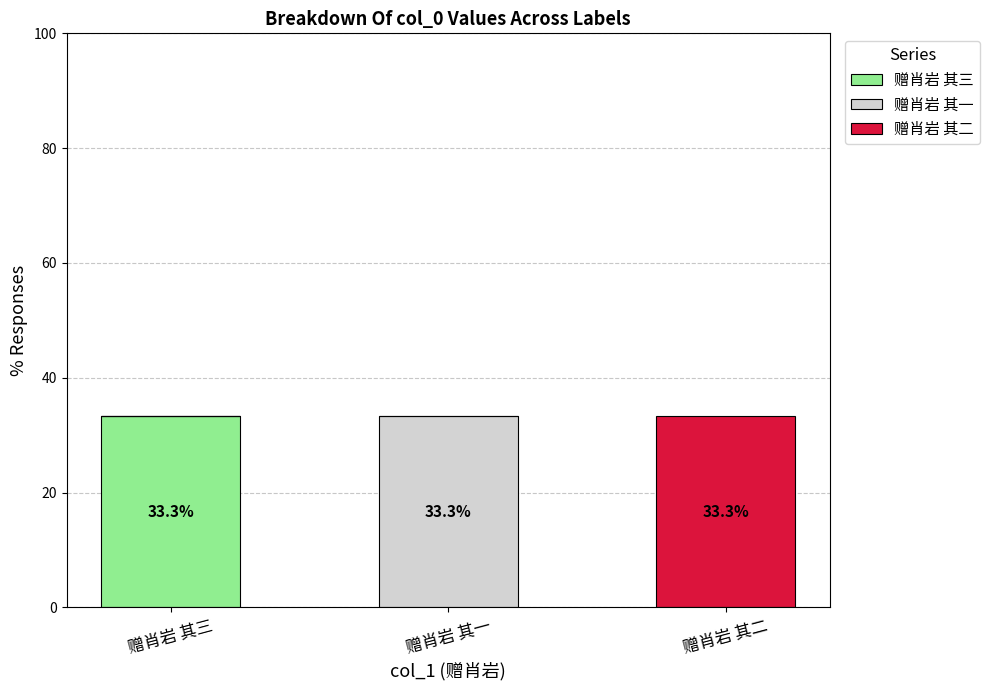

Reading left to right, list the values for the 赠肖岩 其三 series.

赠肖岩 其三=33.3	赠肖岩 其一=0.0	赠肖岩 其二=0.0